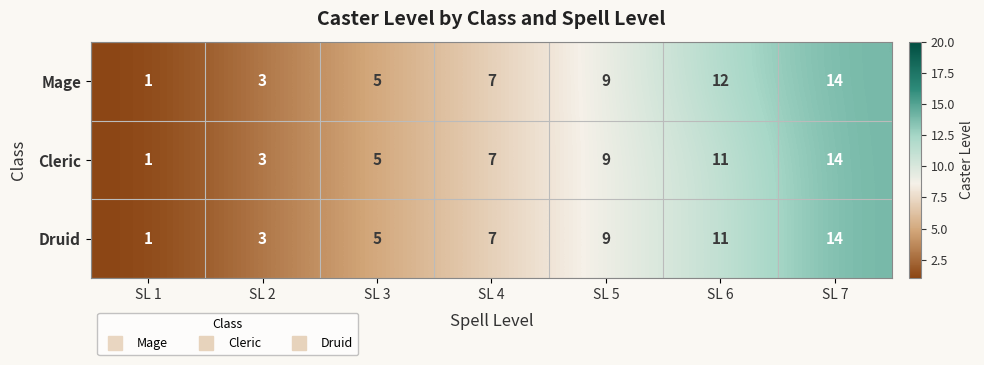

Which category has the highest value across all series?

SL 7